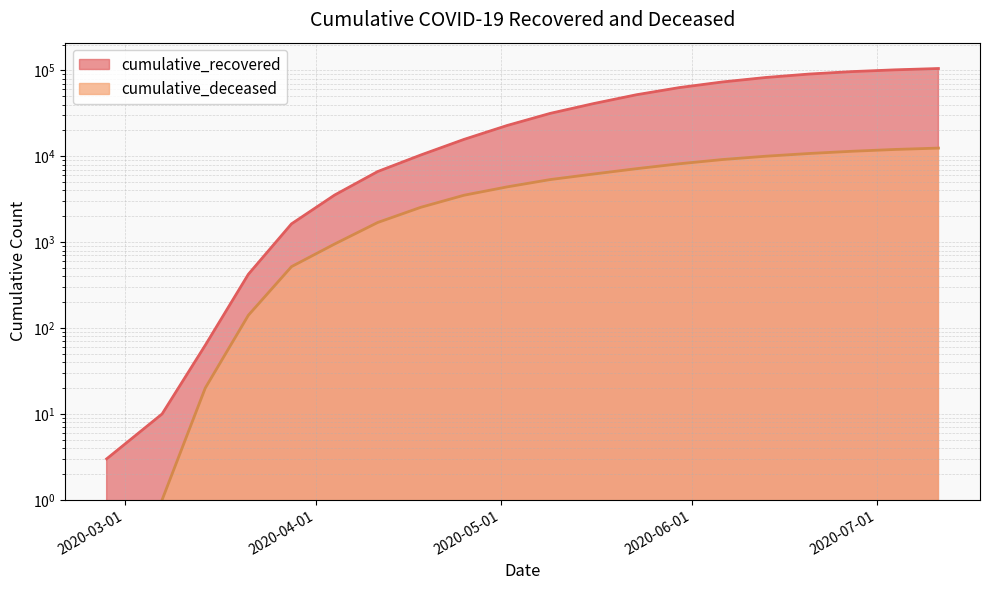

Which category has the highest value in the cumulative_recovered series?

2020-07-11